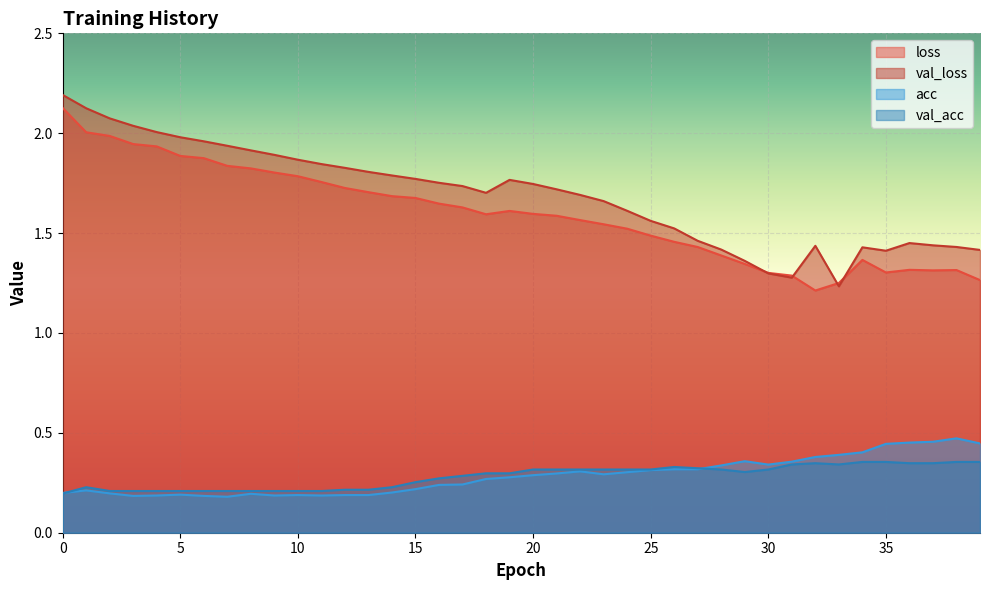

Rank the series by their maximum value, from highest to lowest.

val_loss, loss, acc, val_acc